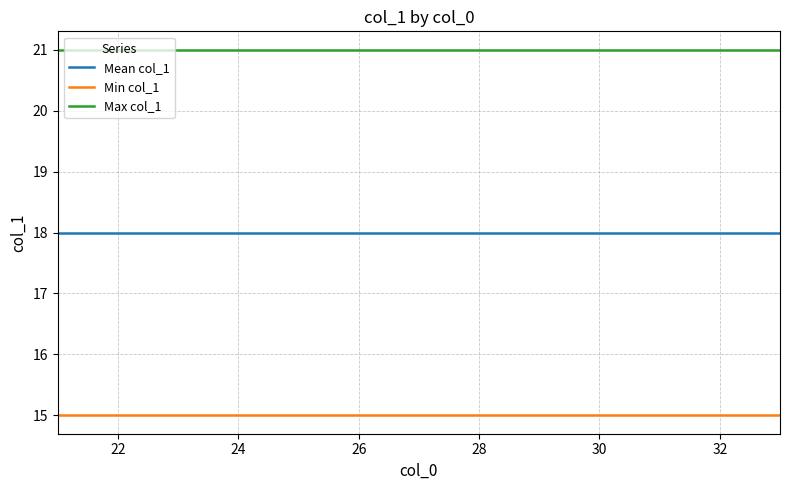

What is the maximum value shown in the chart?

21